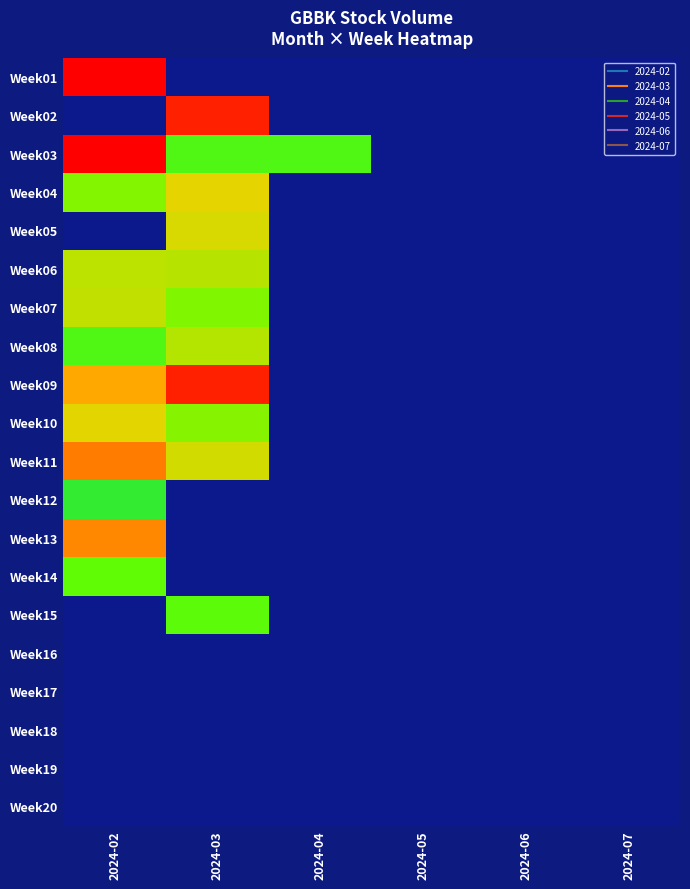

Reading left to right, extract all data points from this chart.

Week01: 2024-02=11.9	2024-03=0.0	2024-04=0.0	2024-05=0.0	2024-06=0.0	2024-07=0.0
Week02: 2024-02=0.0	2024-03=11.6	2024-04=0.0	2024-05=0.0	2024-06=0.0	2024-07=0.0
Week03: 2024-02=11.9	2024-03=6.7	2024-04=6.7	2024-05=0.0	2024-06=0.0	2024-07=0.0
Week04: 2024-02=7.7	2024-03=9.2	2024-04=0.0	2024-05=0.0	2024-06=0.0	2024-07=0.0
Week05: 2024-02=0.0	2024-03=8.9	2024-04=0.0	2024-05=0.0	2024-06=0.0	2024-07=0.0
Week06: 2024-02=8.5	2024-03=8.4	2024-04=0.0	2024-05=0.0	2024-06=0.0	2024-07=0.0
Week07: 2024-02=8.6	2024-03=7.6	2024-04=0.0	2024-05=0.0	2024-06=0.0	2024-07=0.0
Week08: 2024-02=6.7	2024-03=8.4	2024-04=0.0	2024-05=0.0	2024-06=0.0	2024-07=0.0
Week09: 2024-02=10.0	2024-03=11.6	2024-04=0.0	2024-05=0.0	2024-06=0.0	2024-07=0.0
Week10: 2024-02=9.1	2024-03=7.7	2024-04=0.0	2024-05=0.0	2024-06=0.0	2024-07=0.0
Week11: 2024-02=10.5	2024-03=8.8	2024-04=0.0	2024-05=0.0	2024-06=0.0	2024-07=0.0
Week12: 2024-02=6.0	2024-03=0.0	2024-04=0.0	2024-05=0.0	2024-06=0.0	2024-07=0.0
Week13: 2024-02=10.3	2024-03=0.0	2024-04=0.0	2024-05=0.0	2024-06=0.0	2024-07=0.0
Week14: 2024-02=7.0	2024-03=0.0	2024-04=0.0	2024-05=0.0	2024-06=0.0	2024-07=0.0
Week15: 2024-02=0.0	2024-03=6.9	2024-04=0.0	2024-05=0.0	2024-06=0.0	2024-07=0.0
Week16: 2024-02=0.0	2024-03=0.0	2024-04=0.0	2024-05=0.0	2024-06=0.0	2024-07=0.0
Week17: 2024-02=0.0	2024-03=0.0	2024-04=0.0	2024-05=0.0	2024-06=0.0	2024-07=0.0
Week18: 2024-02=0.0	2024-03=0.0	2024-04=0.0	2024-05=0.0	2024-06=0.0	2024-07=0.0
Week19: 2024-02=0.0	2024-03=0.0	2024-04=0.0	2024-05=0.0	2024-06=0.0	2024-07=0.0
Week20: 2024-02=0.0	2024-03=0.0	2024-04=0.0	2024-05=0.0	2024-06=0.0	2024-07=0.0